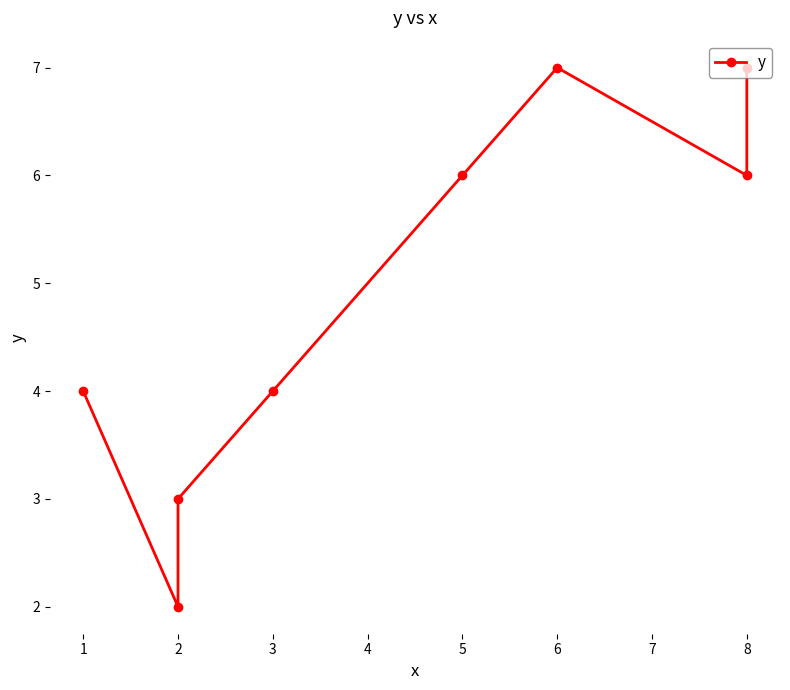

Rank the categories by value from lowest to highest.

2, 2, 1, 3, 5, 8, 6, 8